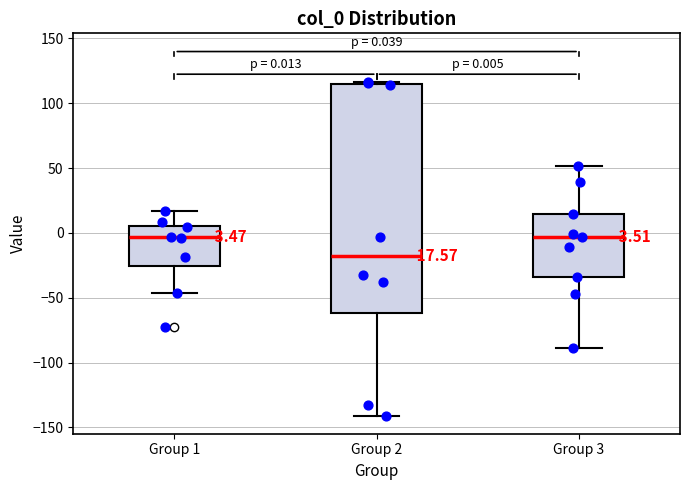

Which box has the lowest median line?

Group 2